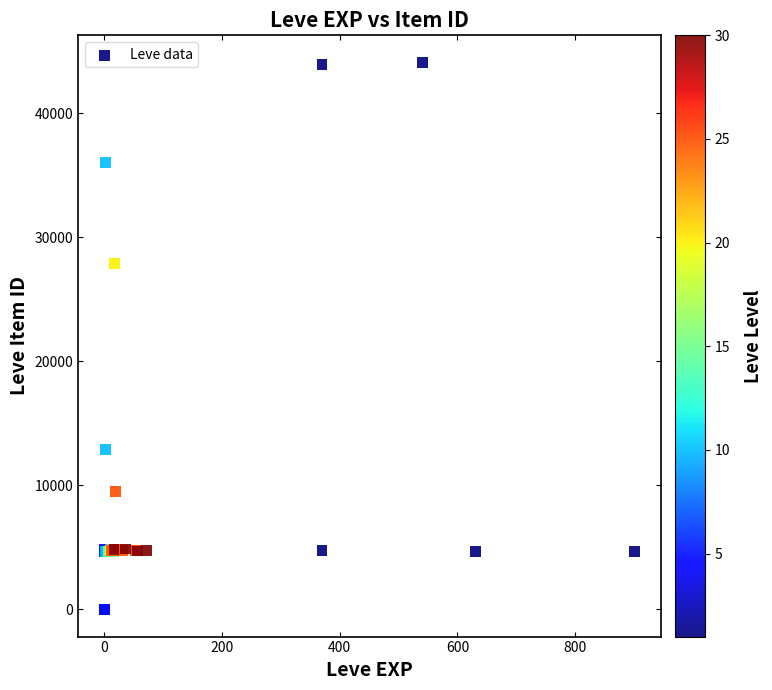

What Y value in the scatter plot is closest to 22048?

27884